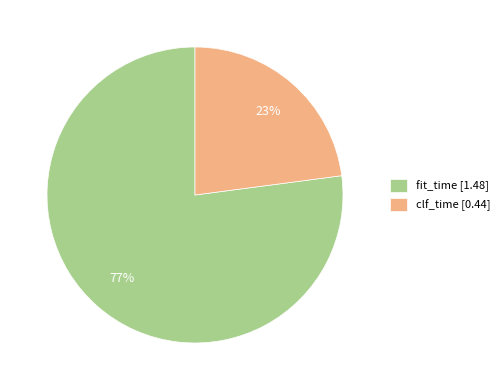

What percentage is the fit_time slice, to the nearest percent?

77%